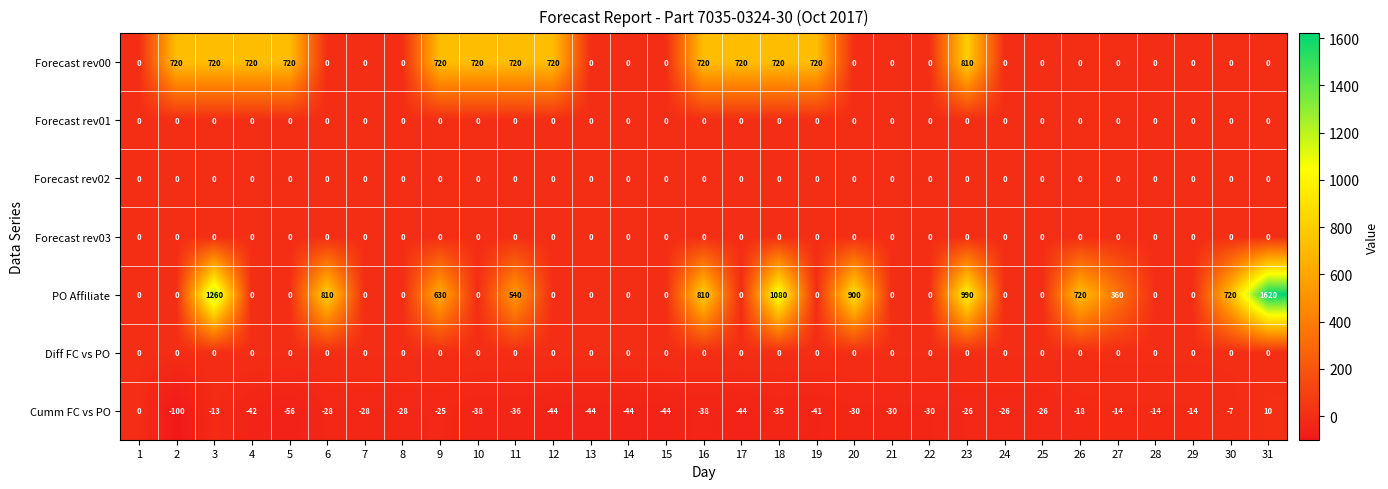

What is the difference between the highest and lowest values at 15?

44